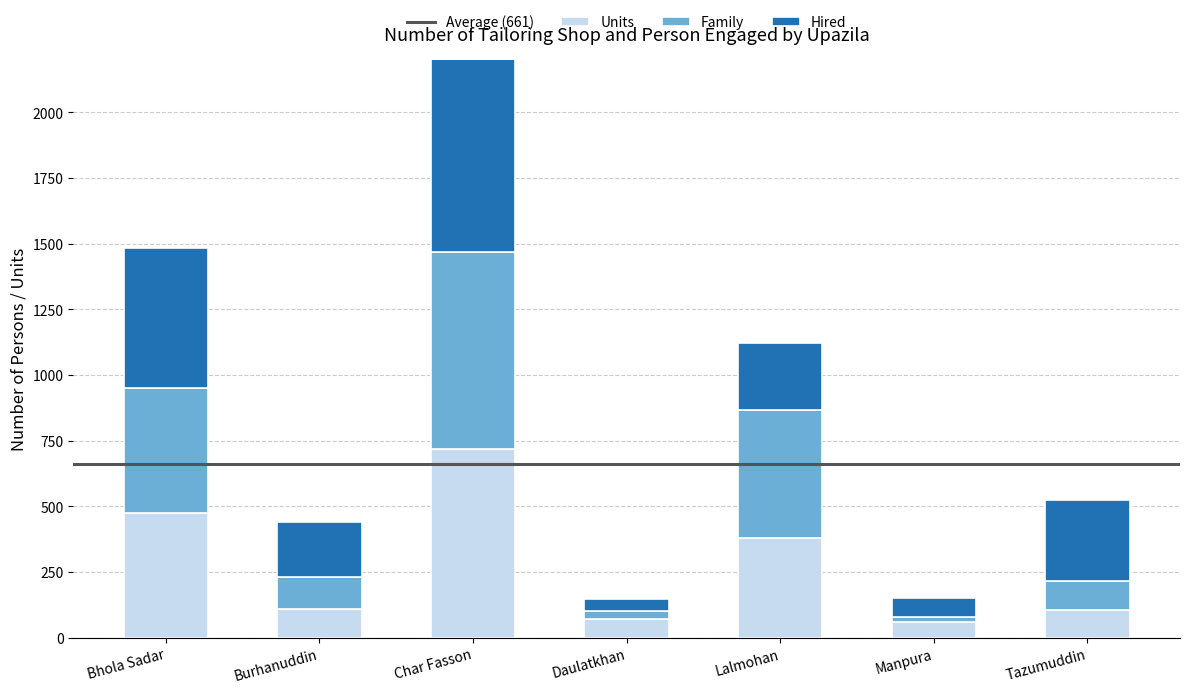

How many values in the Family series exceed 120?

3